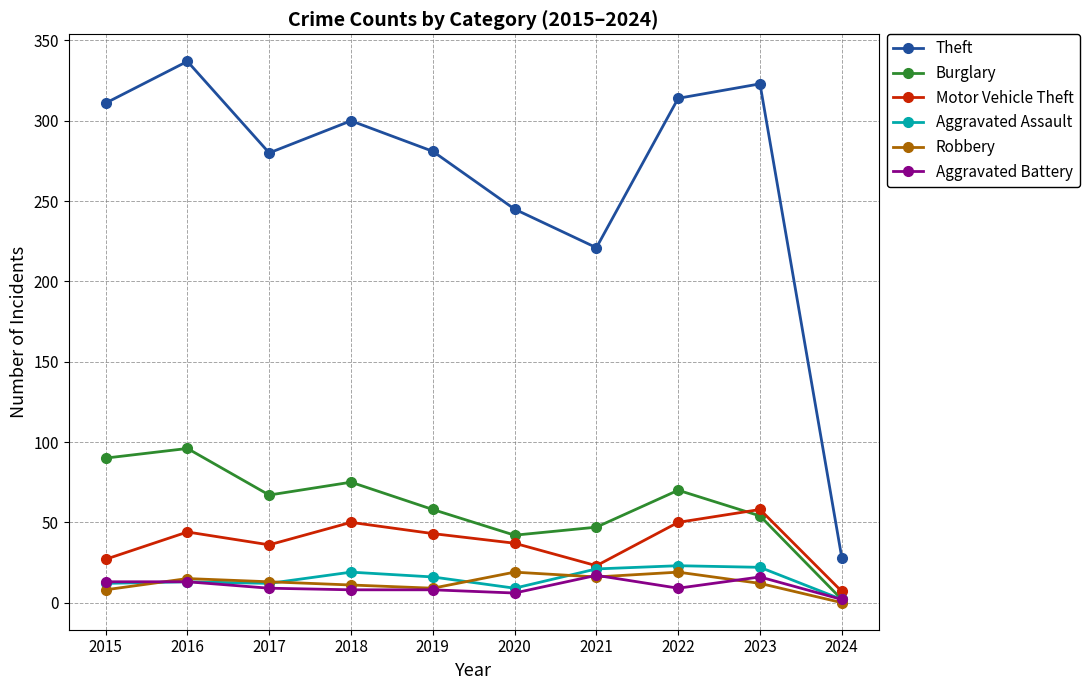

What are all the series names shown in the legend?

Theft, Burglary, Motor Vehicle Theft, Aggravated Assault, Robbery, Aggravated Battery